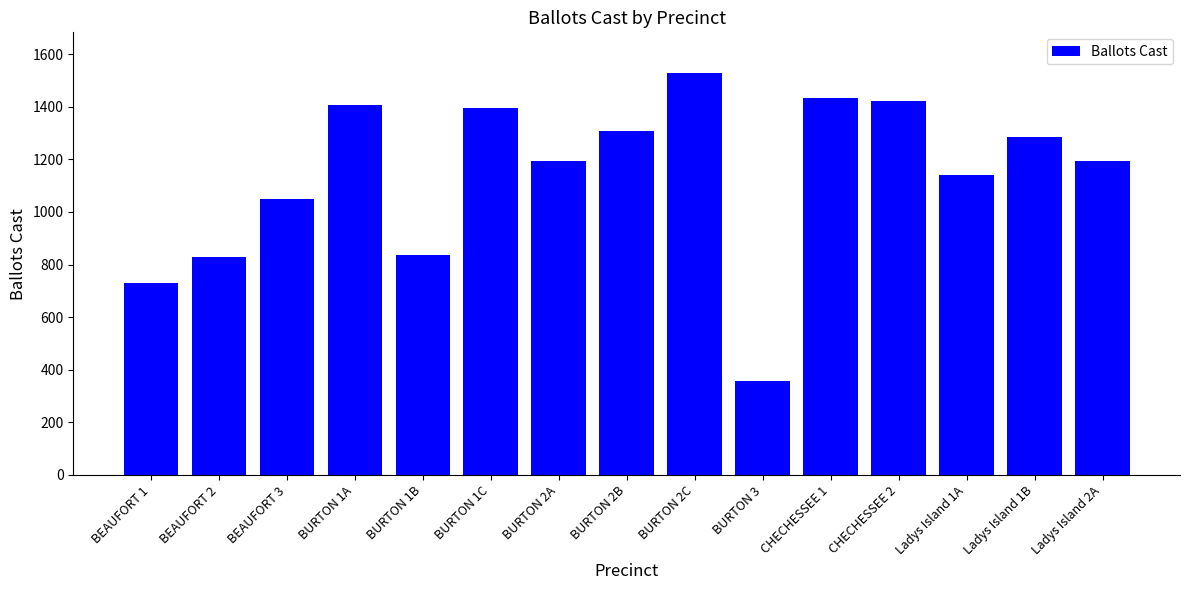

What is the difference between the maximum and minimum values?

1173